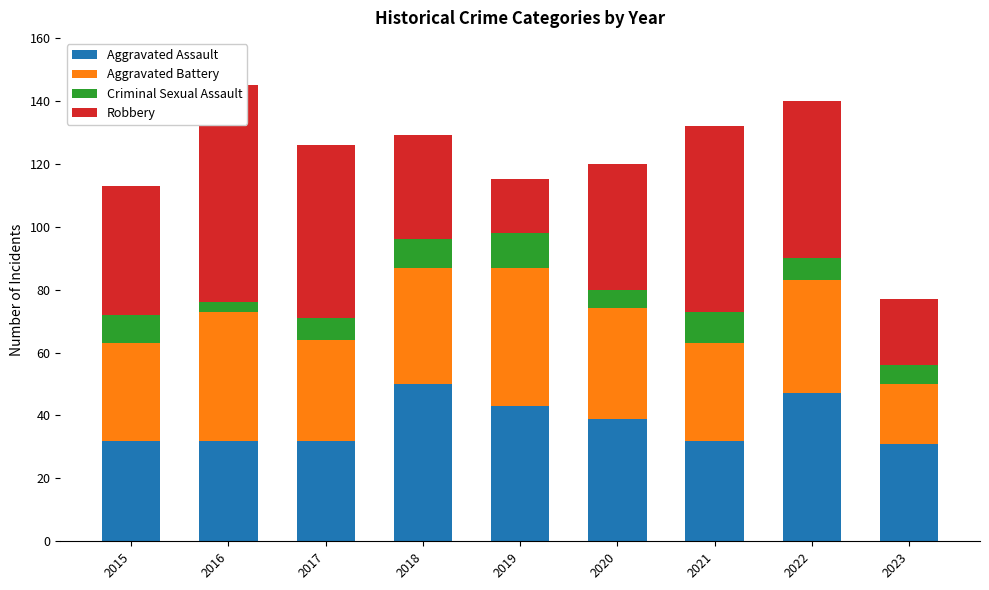

At which label does Aggravated Assault first exceed 32?

2018